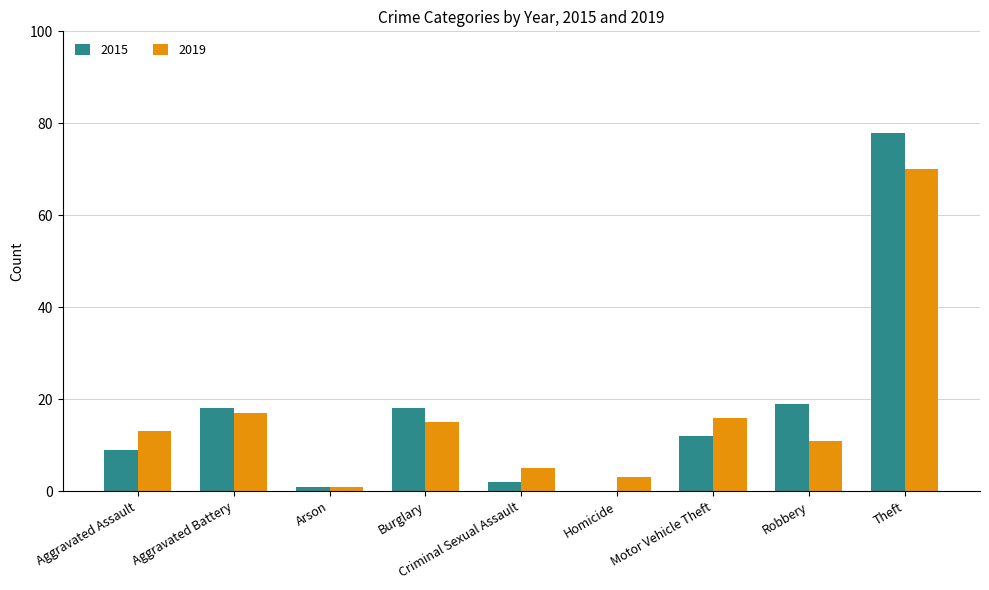

True or false: 2019 has a value of 4 at Aggravated Battery.

False